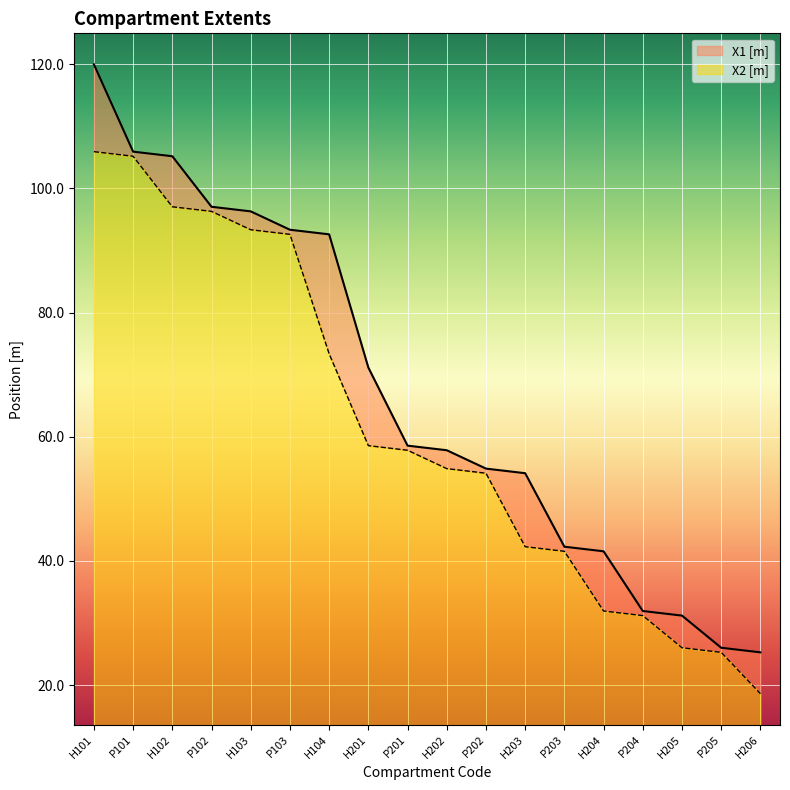

How many lines are shown in the chart?

2